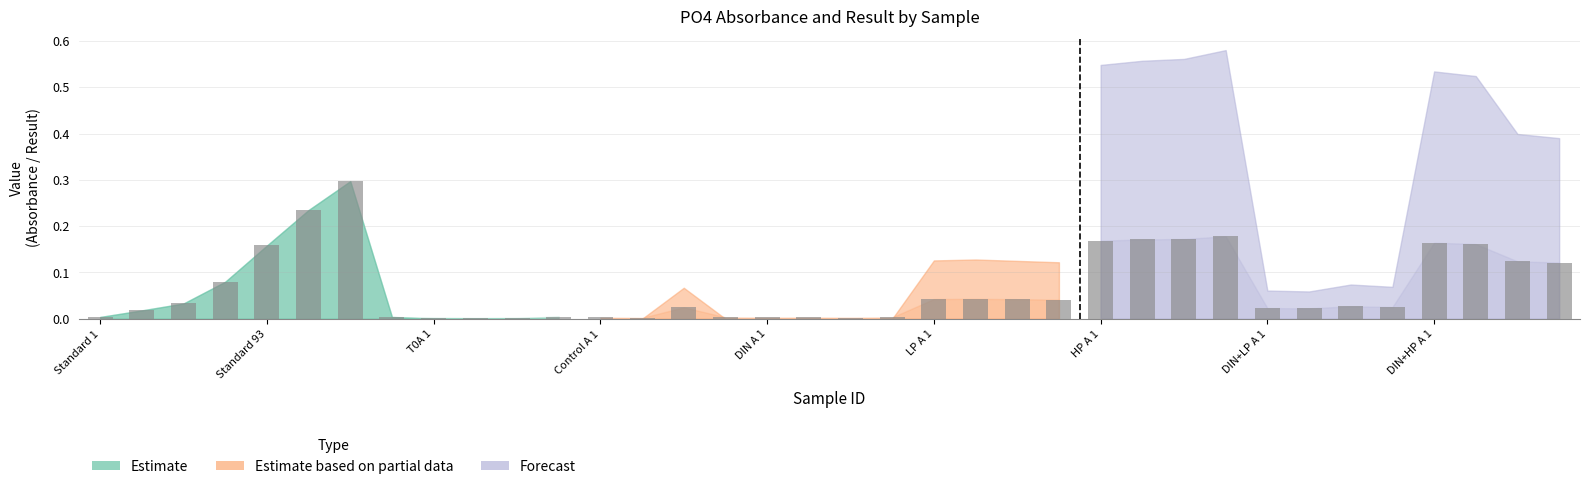

What is the sum of all values?

2.4